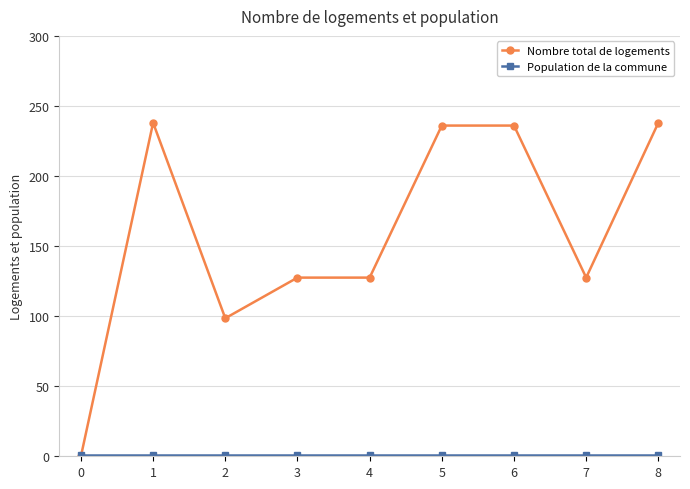

Which series has the largest total across all categories?

Nombre total de logements